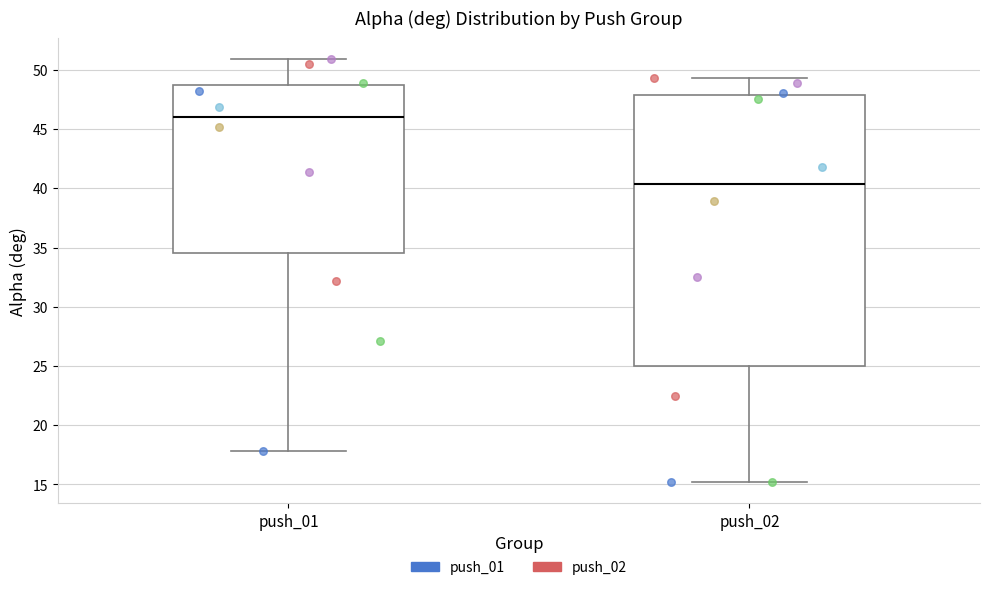

Reading left to right, read every box against the y-axis: the position of its median line, the range the box covers, and the ends of its whiskers. The values are not printed on the chart, so give them approximately, as read against the axis.

push_01: median 46.0, box 34.5 to 48.5, whiskers 18.0 to 51.0
push_02: median 40.5, box 25.0 to 48.0, whiskers 15.0 to 49.5